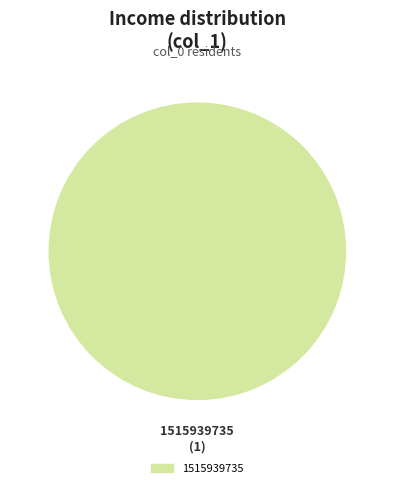

Is there any slice that represents more than half of the pie?

Yes